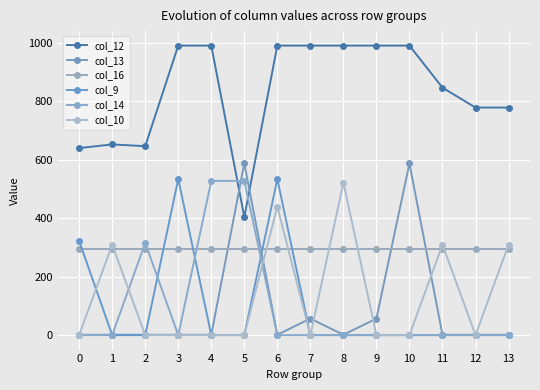

What is the difference between the maximum and minimum values in the col_13 series?

586.0